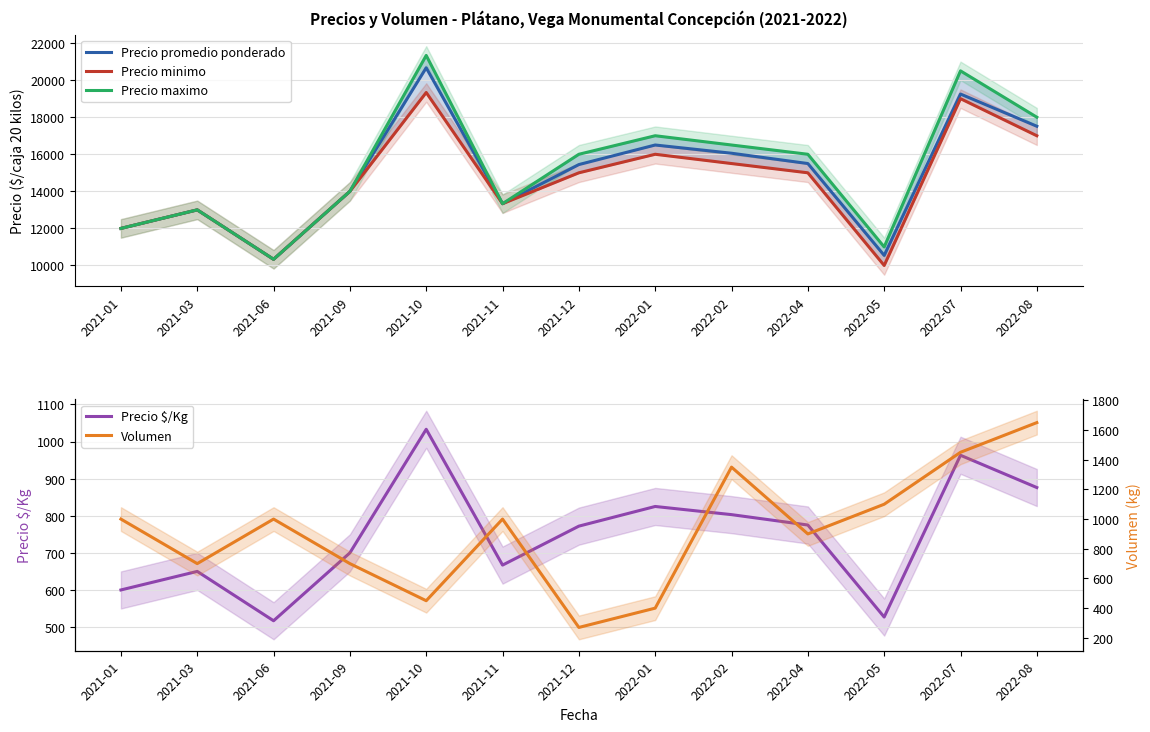

How many values in the Precio maximo series are below 16000?

6